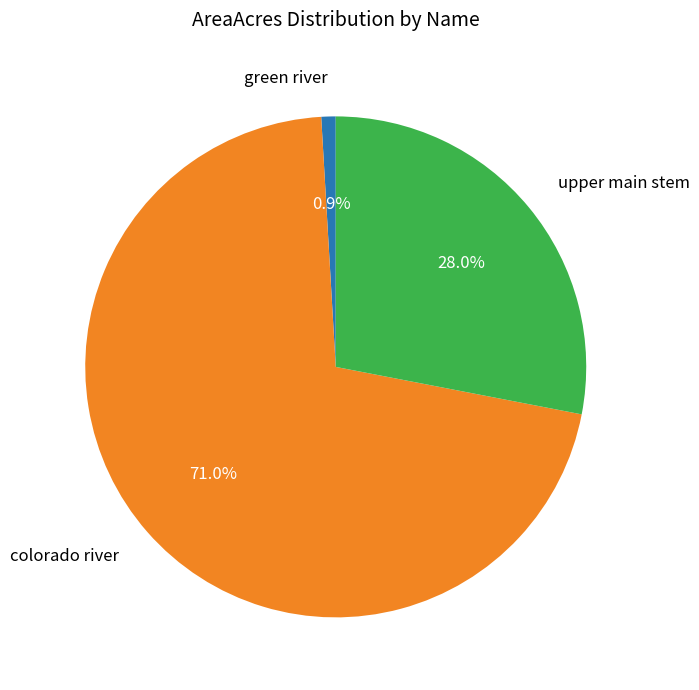

Count the number of slices in the pie.

3